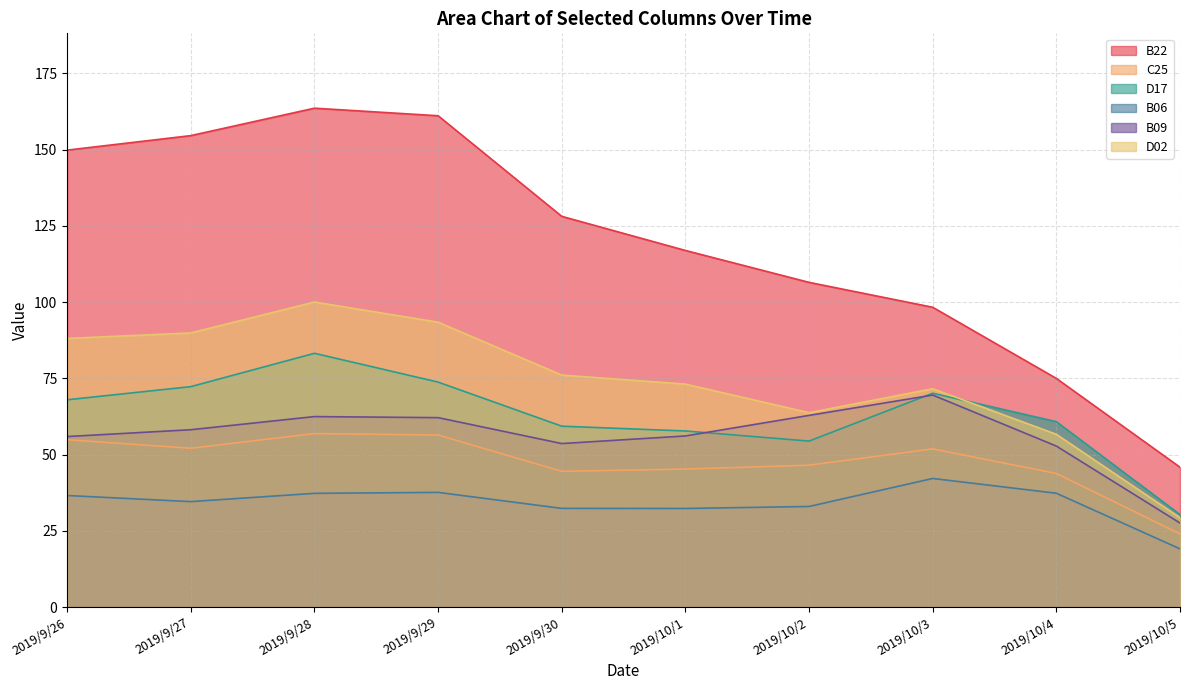

The B06 series shows 22.9 at 2019/9/26. True or false?

False